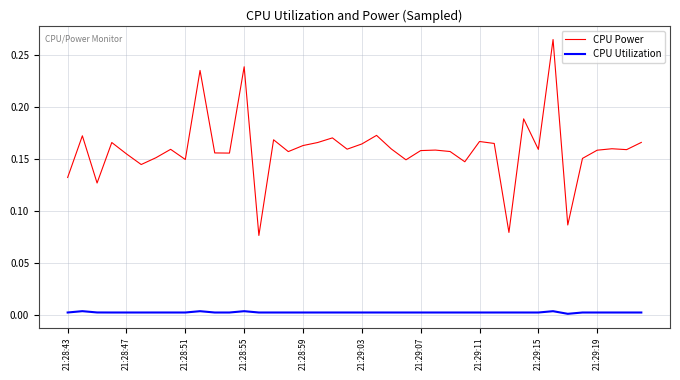

Is this an area chart (filled region under the line)?

No